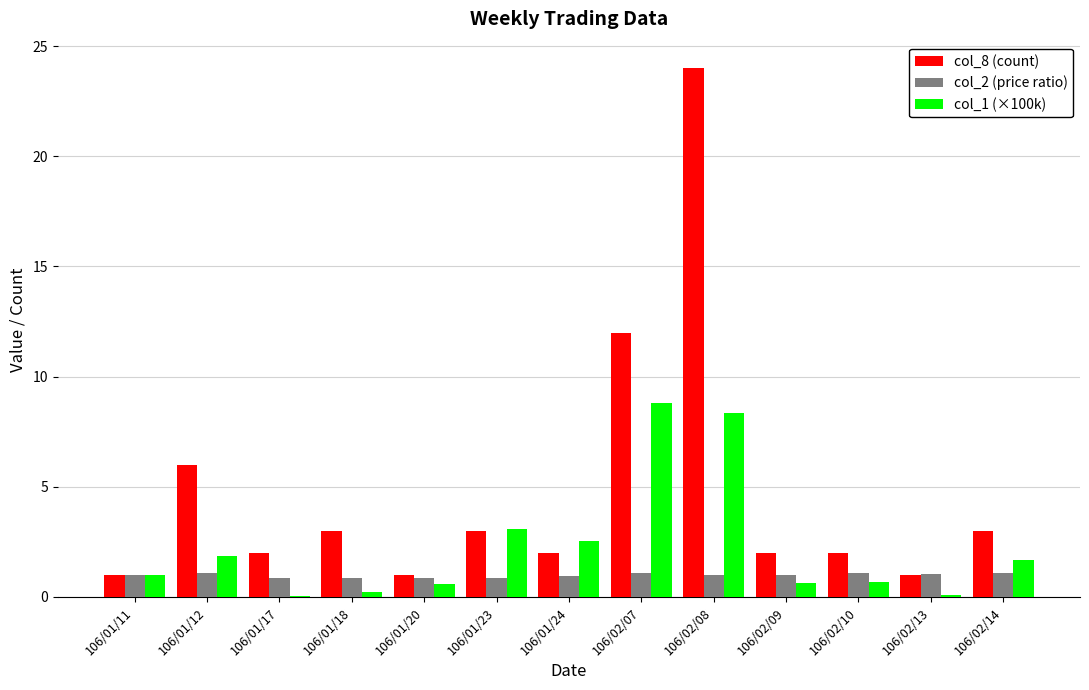

Which series has the largest total across all categories?

col_8 (count)